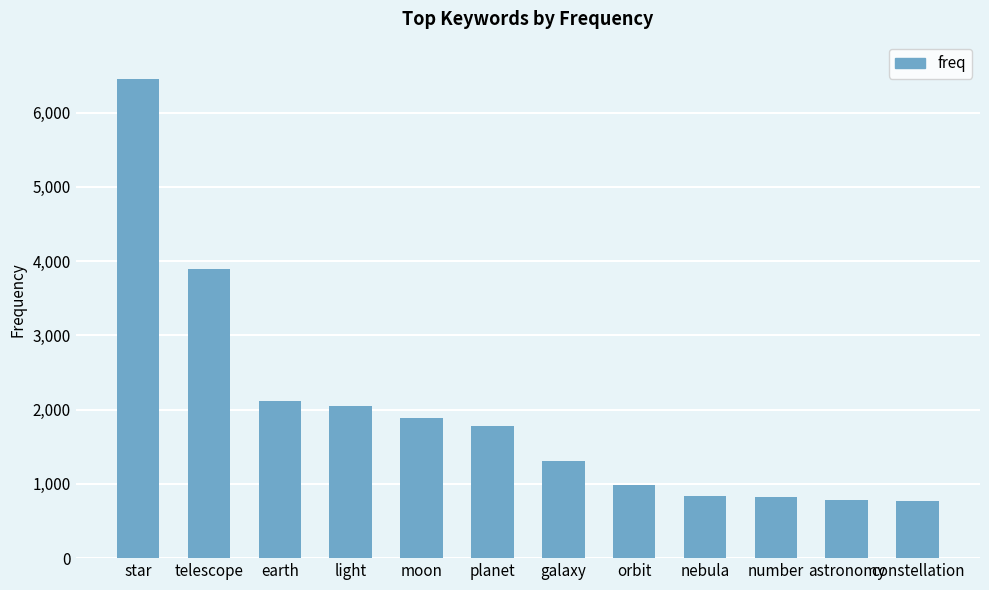

What is the difference between the values at telescope and earth?

1781